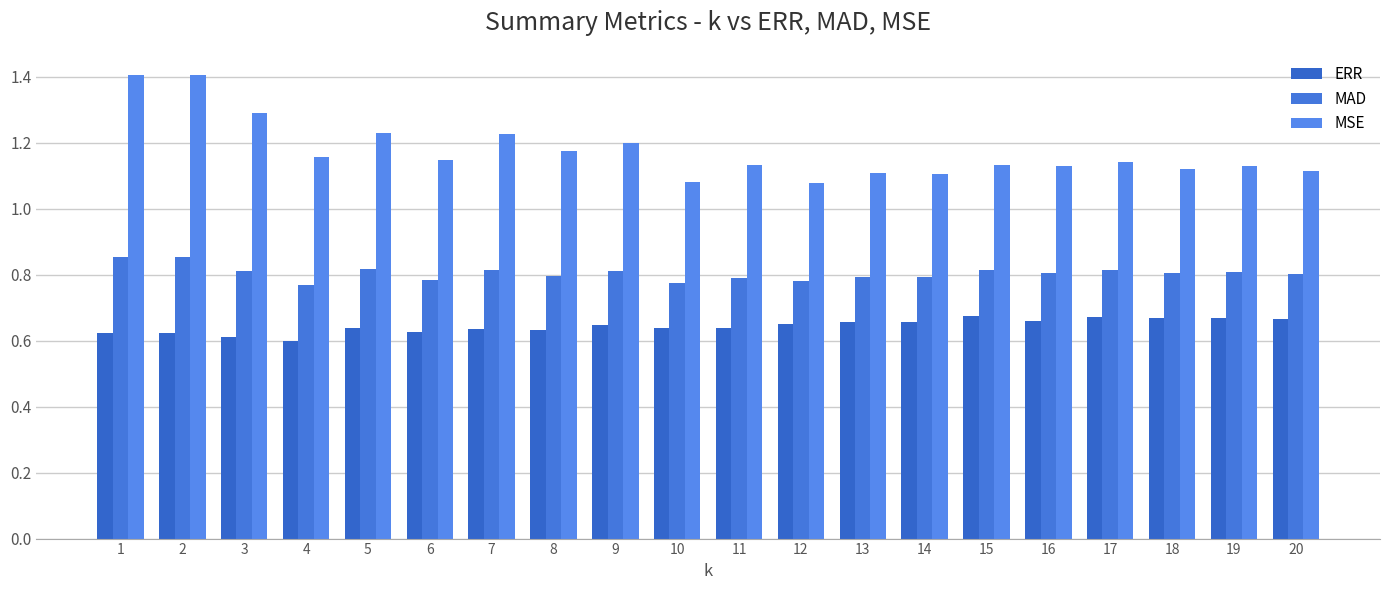

Does the chart contain stacked bars?

No